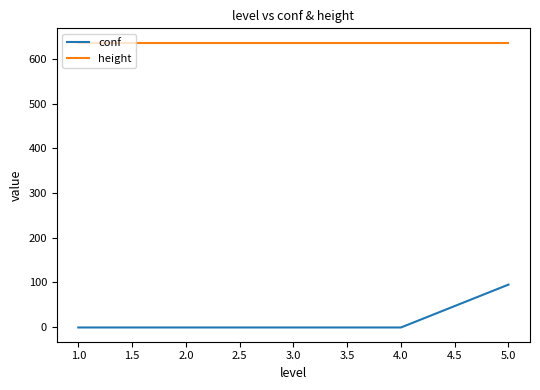

Is it true that height equals 1076 at 2.0?

False